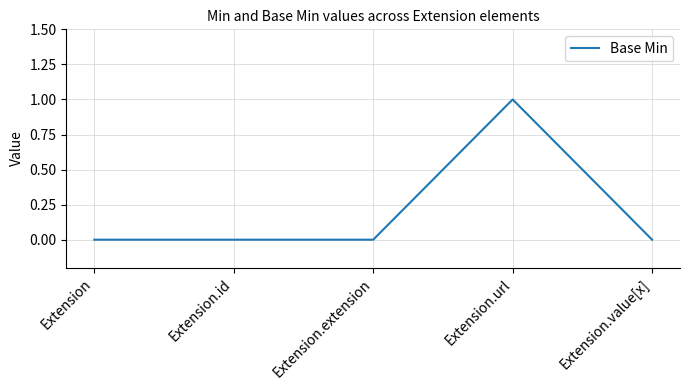

Which label corresponds to the largest value in the chart?

Extension.url